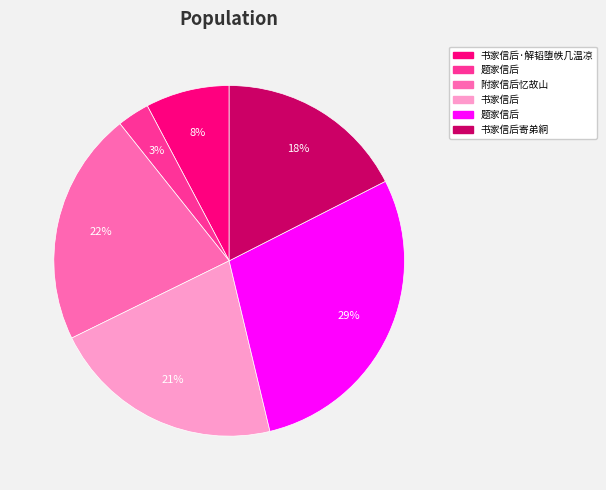

Does any single category account for the majority?

No